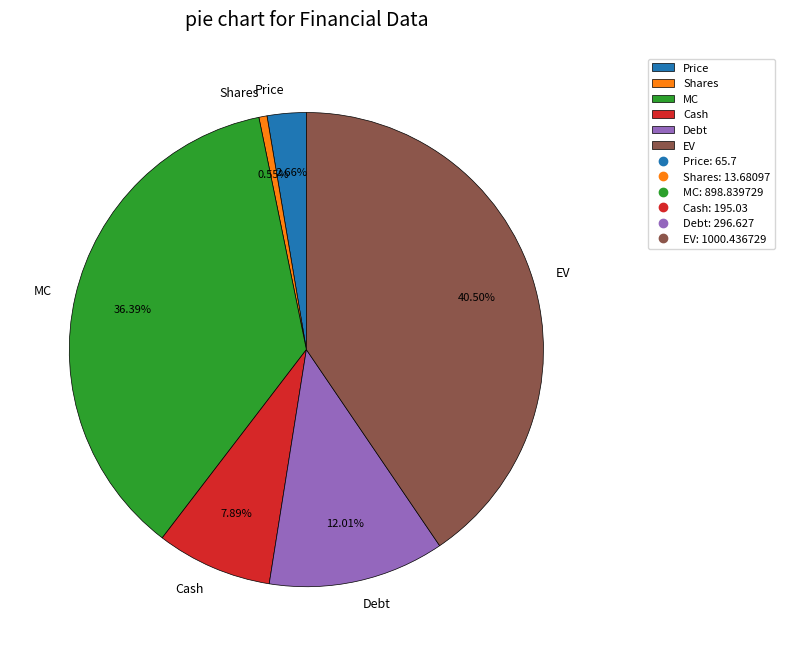

Rank the categories by value from highest to lowest.

EV, MC, Debt, Cash, Price, Shares